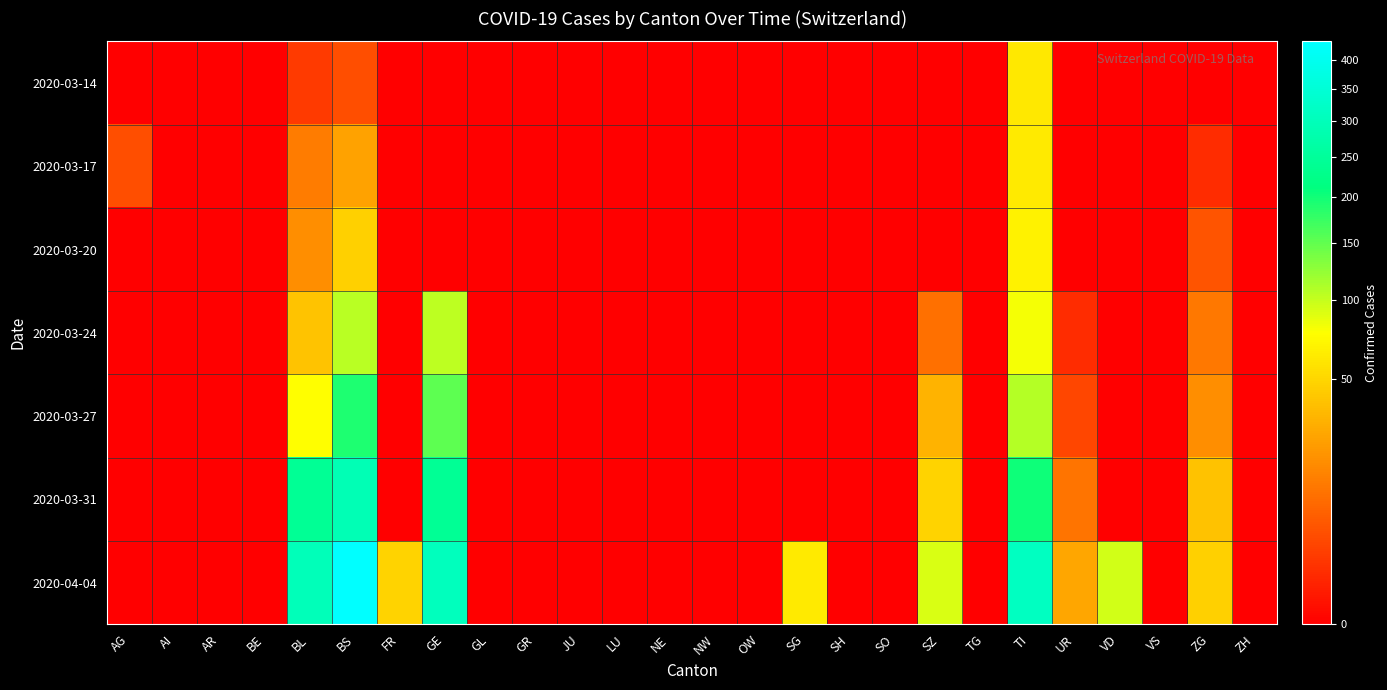

What is the total value across all series at SG?

62